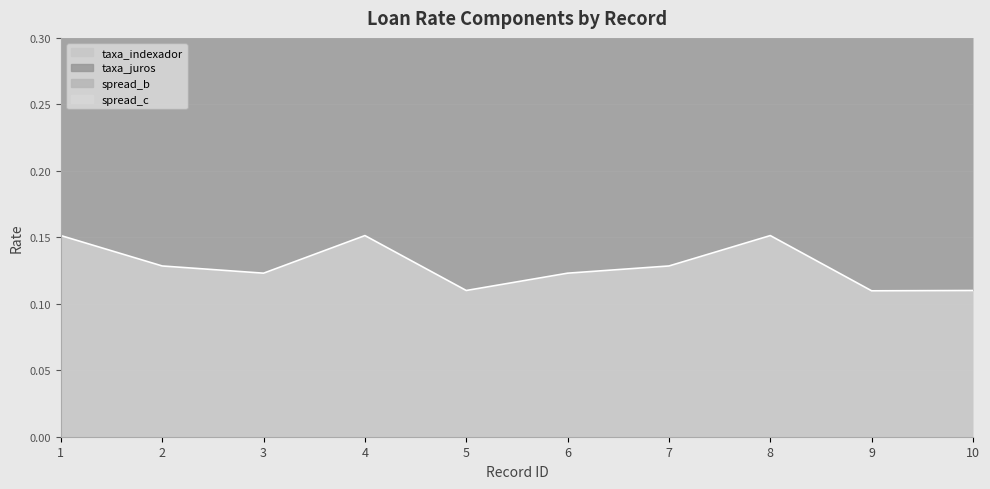

What is the maximum value for taxa_juros?

0.5